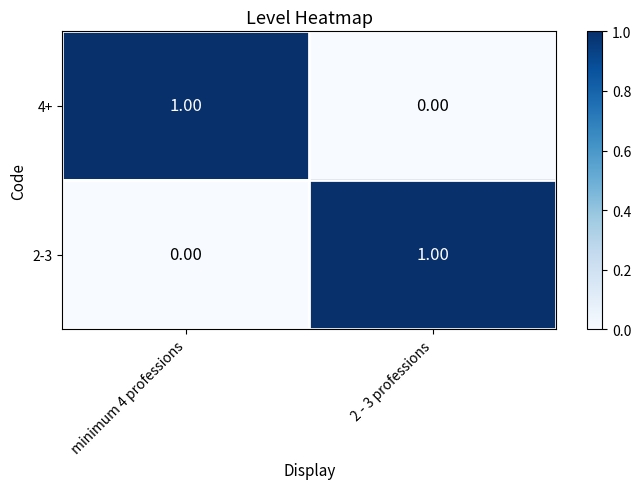

At minimum 4 professions, list the series in order from largest to smallest.

4+, 2-3